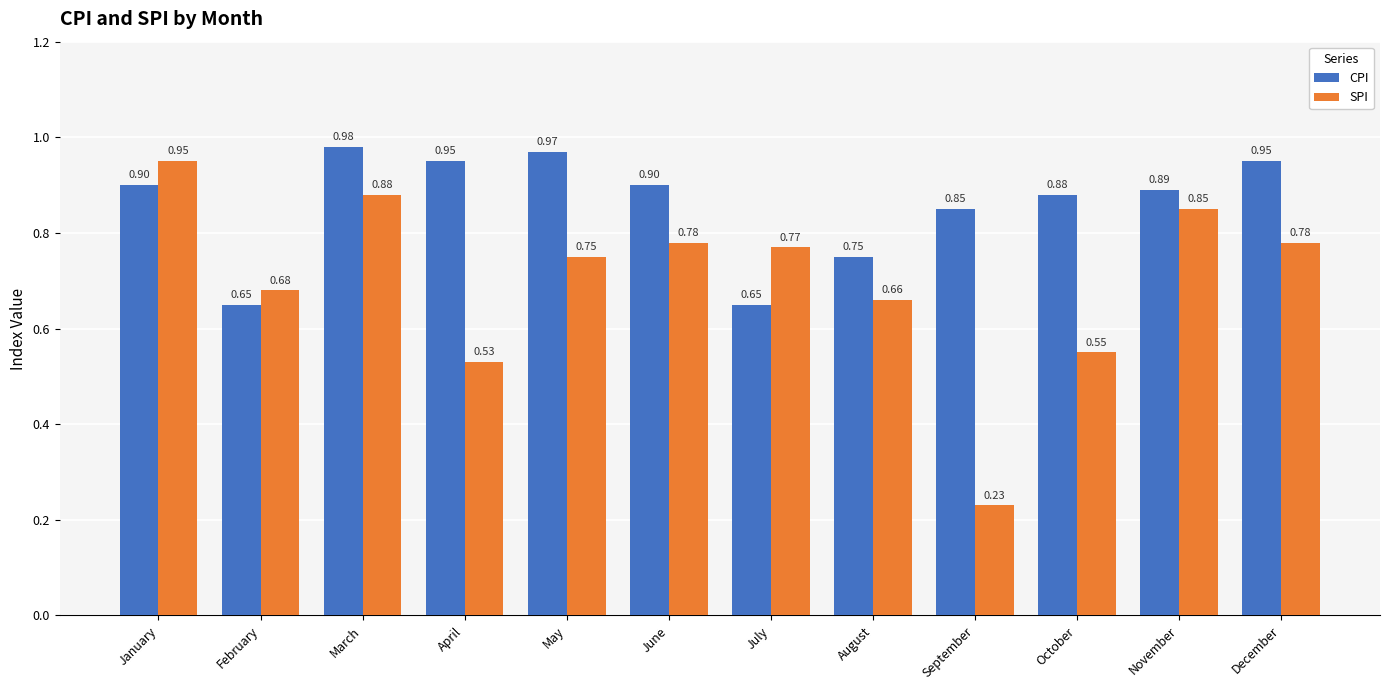

What is the difference between the second highest and second lowest values in the CPI series?

0.3